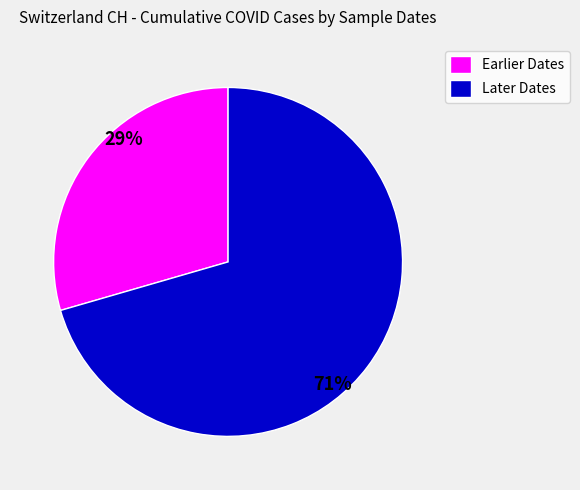

Which slice is the largest?

Later Dates